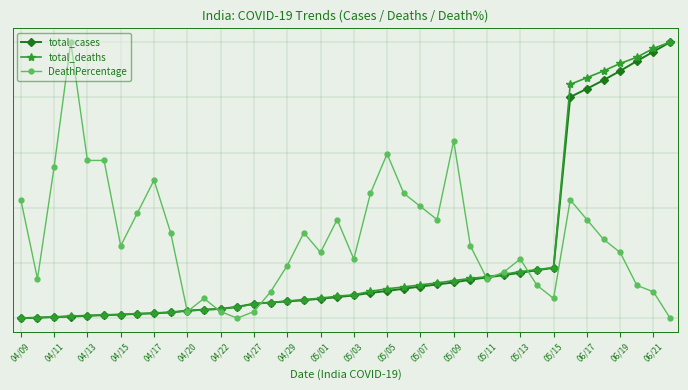

Is this an area chart (filled region under the line)?

No